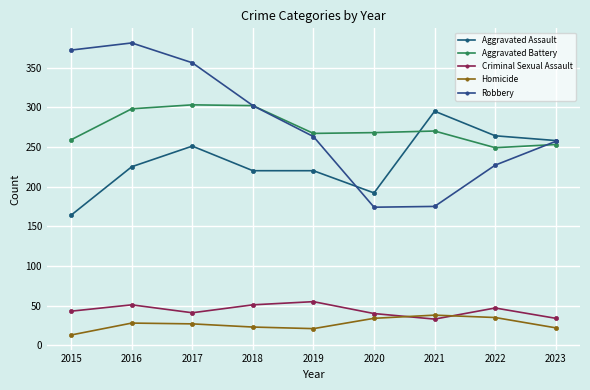

Does the chart display data point markers on the line(s)?

Yes